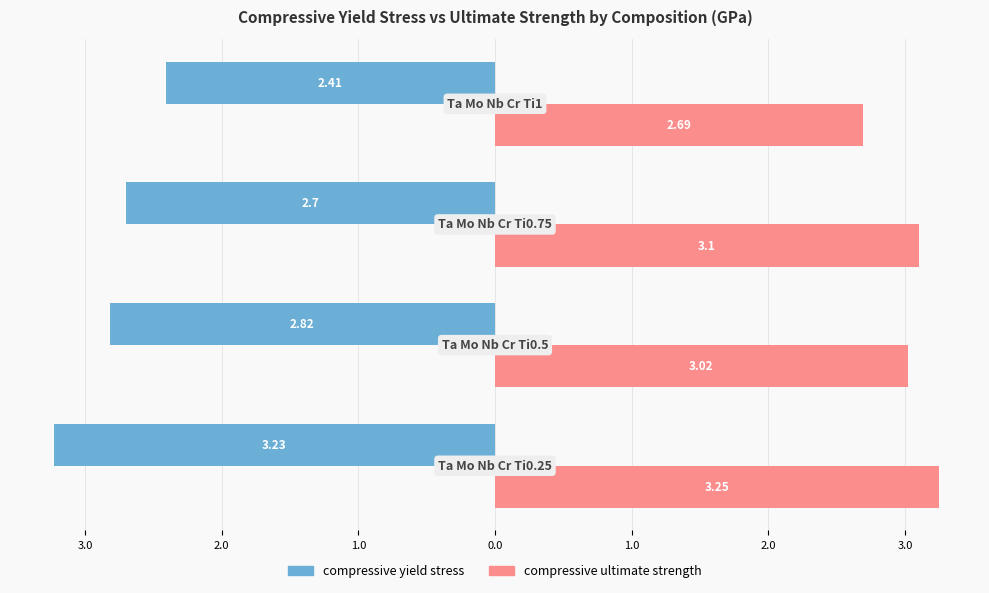

Reading left to right, list all the values displayed in this chart.

compressive yield stress: -3.2	-2.8	-2.7	-2.4
compressive ultimate strength: 3.2	3.0	3.1	2.7